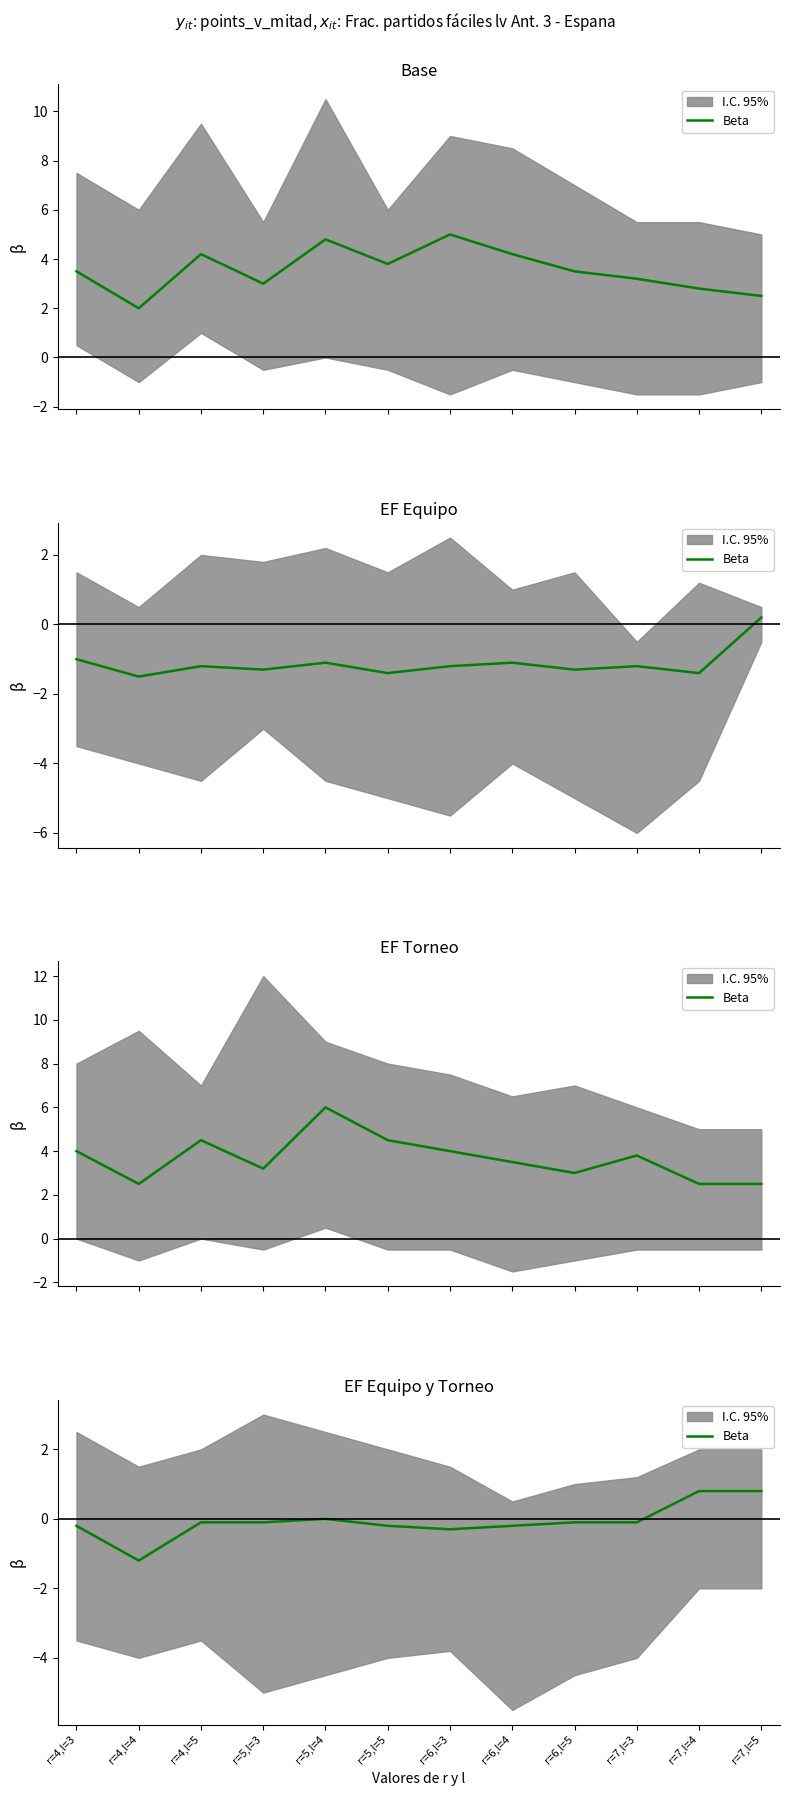

Reading left to right, what are all the values shown in this chart?

-0.2	-1.2	-0.1	-0.1	0.0	-0.2	-0.3	-0.2	-0.1	-0.1	0.8	0.8